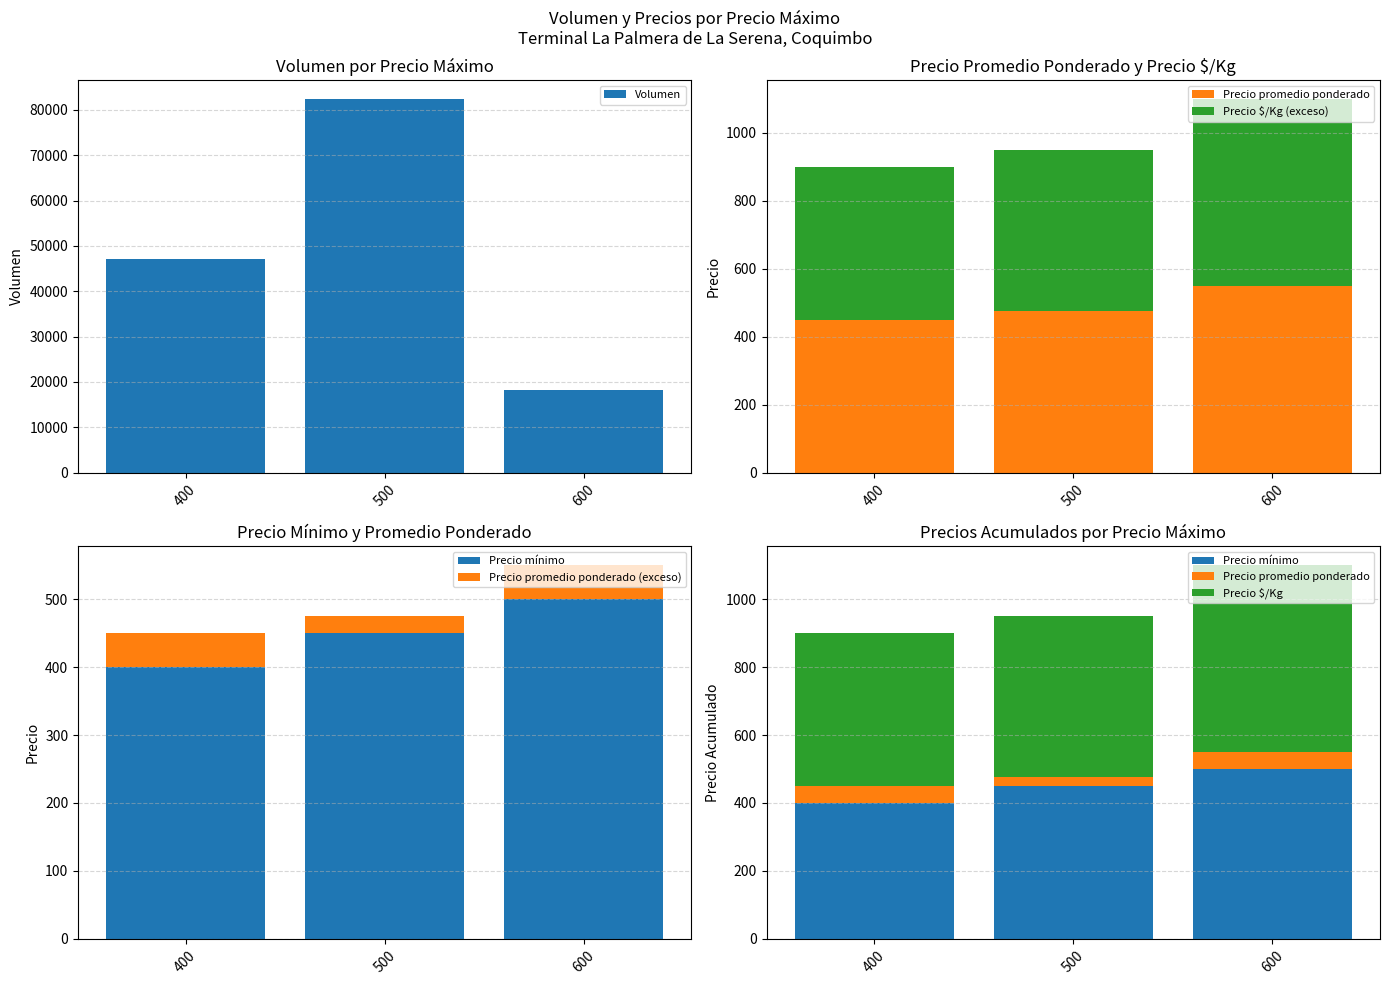

Where does the Precio $/Kg (exceso) series first go above 475?

600